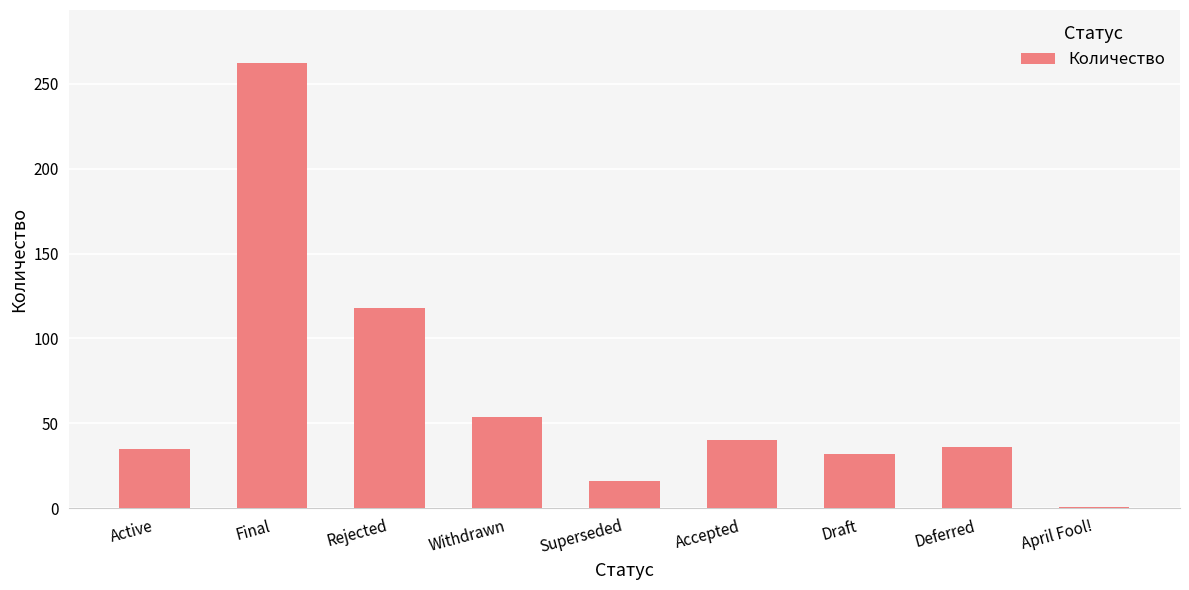

How many data points are less than 36?

4